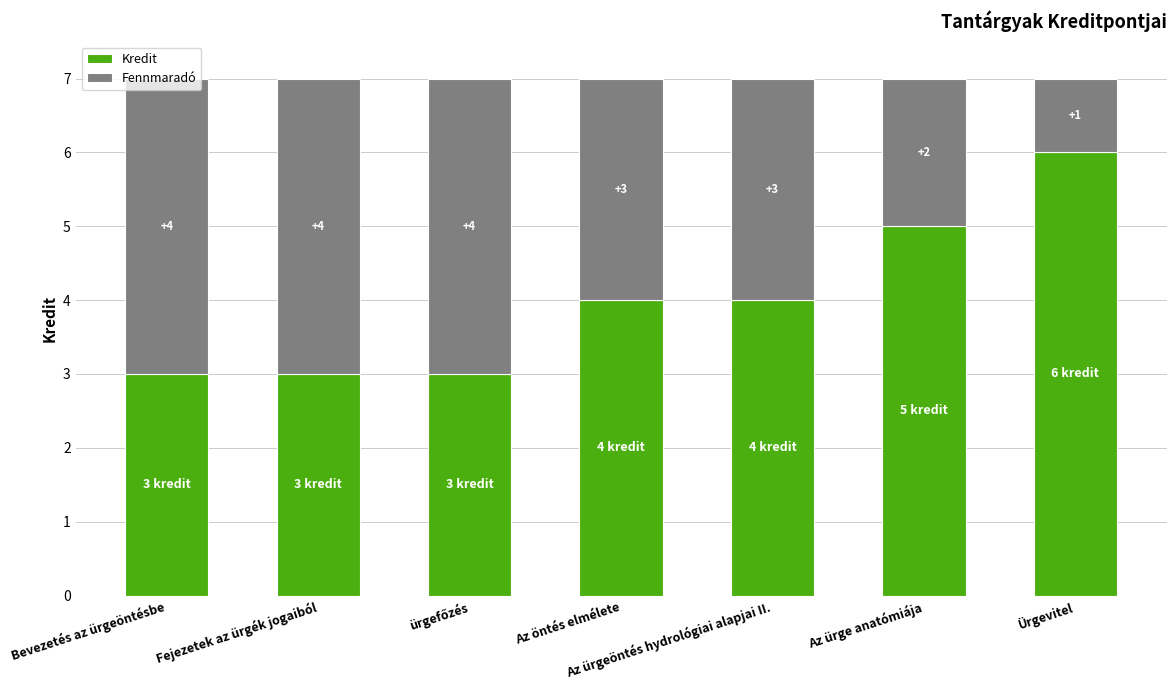

How many bars are there in total?

7